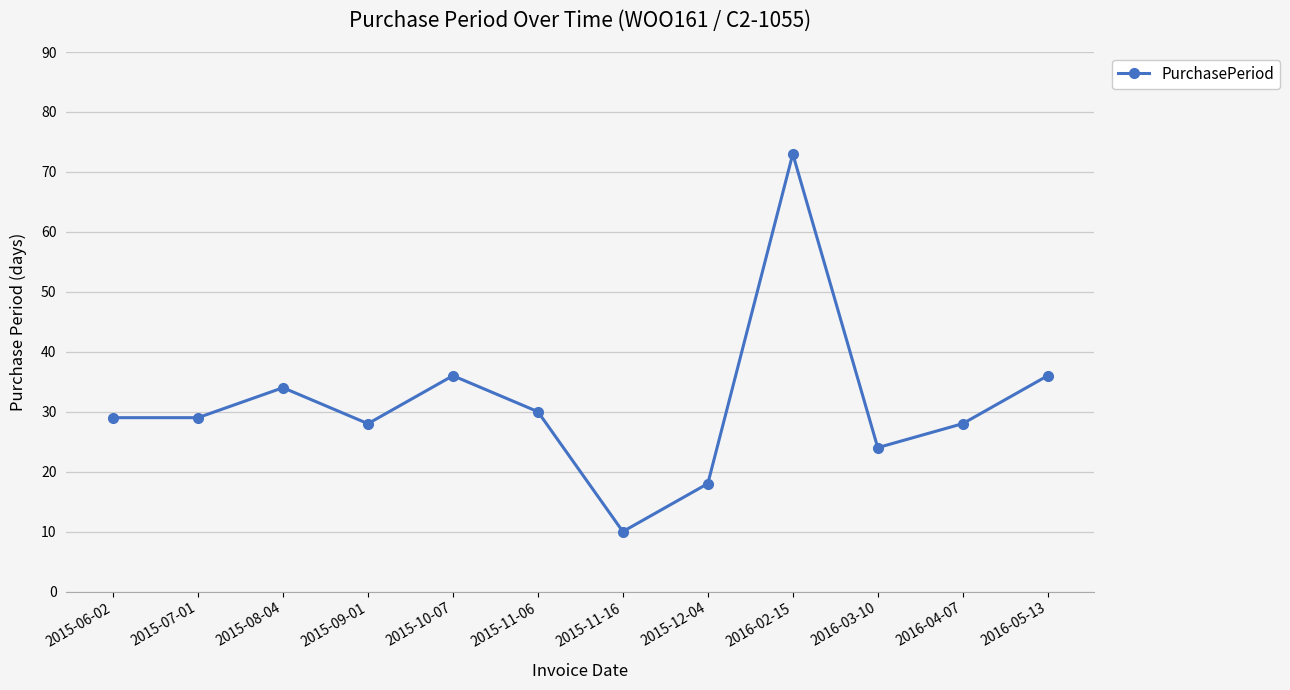

Reading left to right, extract all data points from this chart.

29	29	34	28	36	30	10	18	73	24	28	36